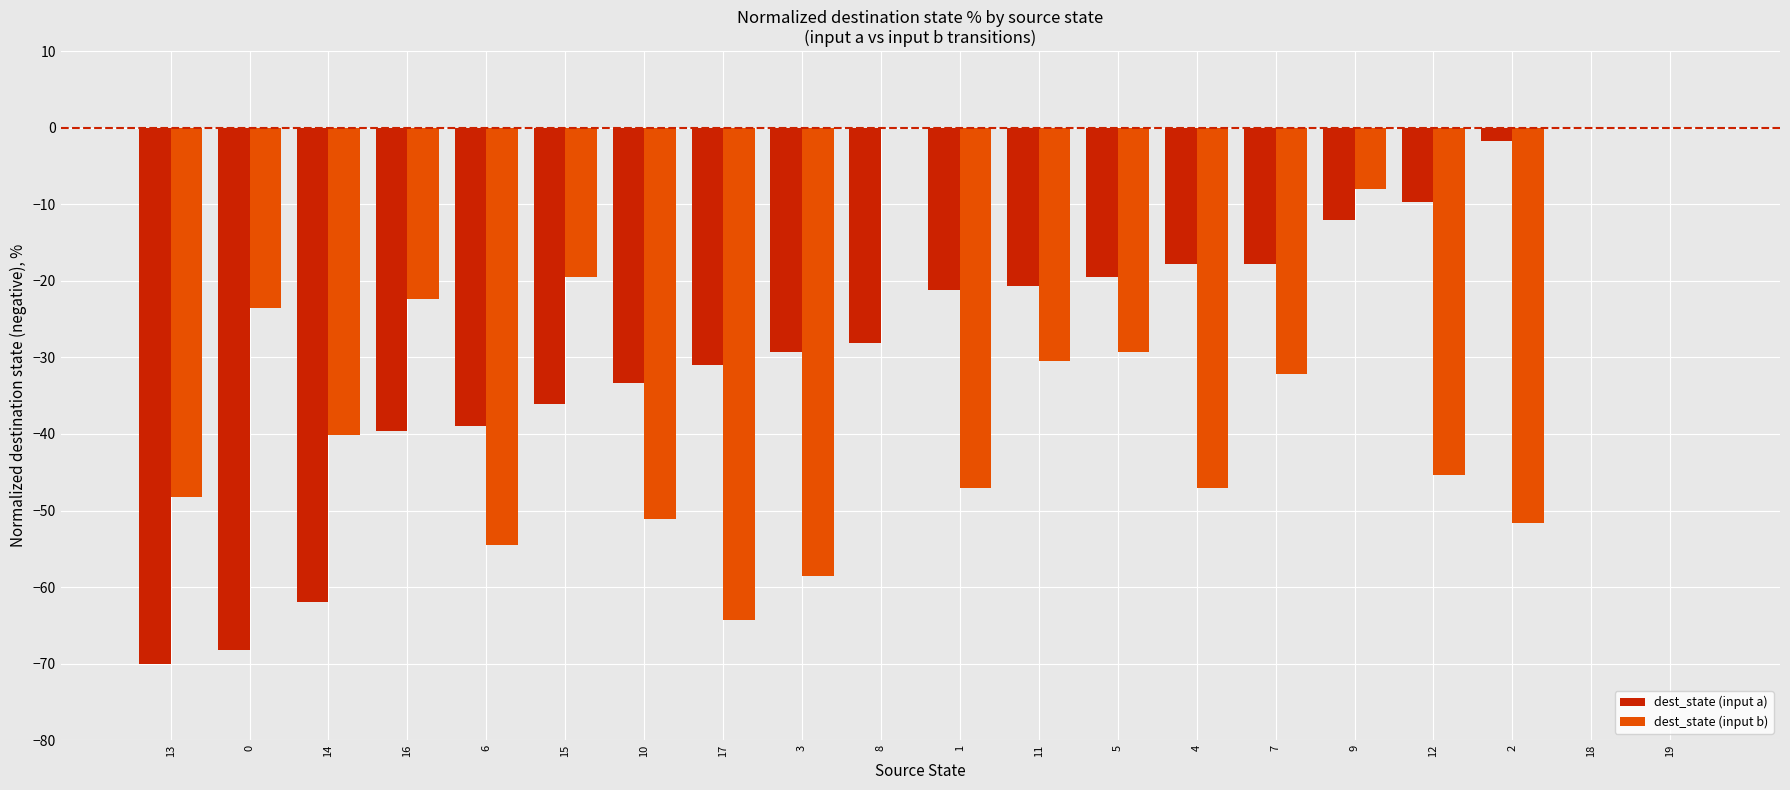

Is the value of dest_state (input b) at 2 greater than the value of dest_state (input a) at 12?

No